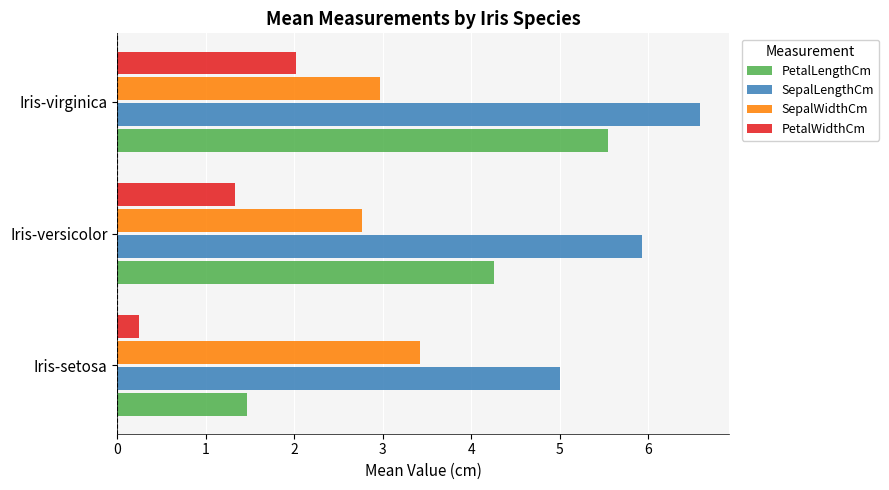

At which label does PetalLengthCm reach its peak?

Iris-virginica